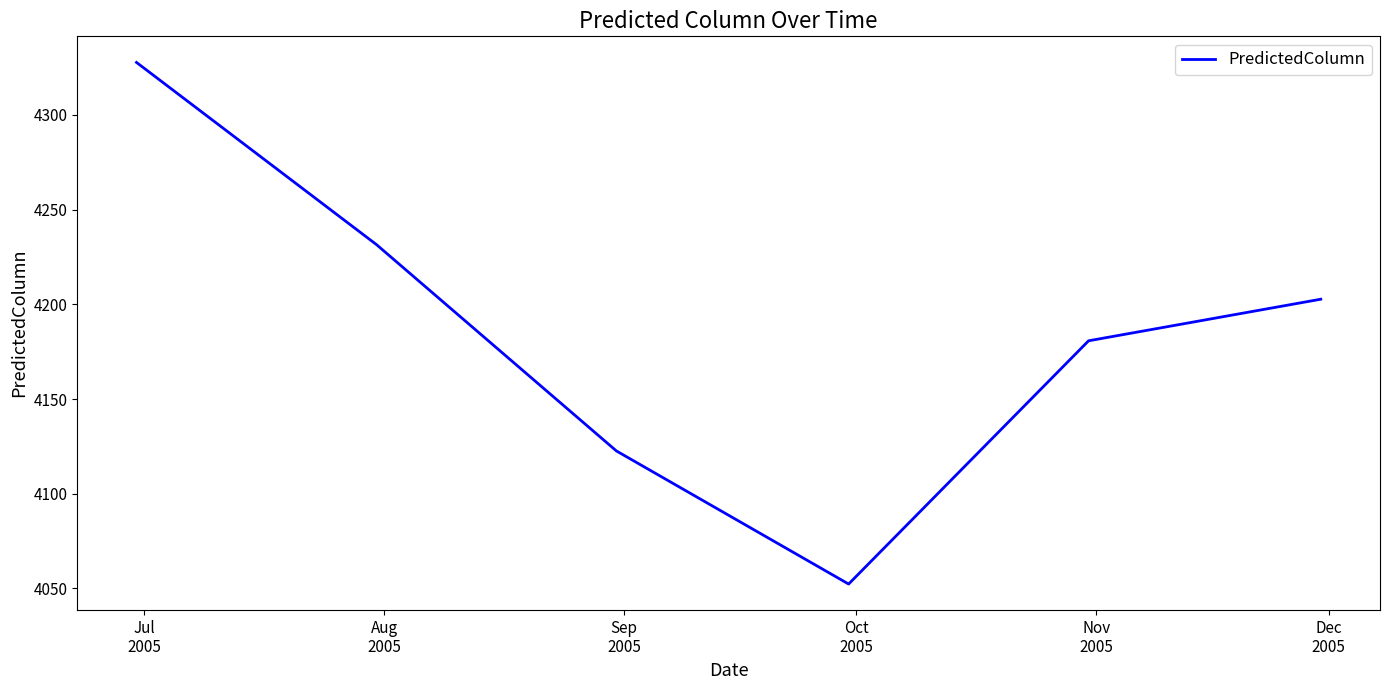

What is the maximum value shown in the chart?

4327.7